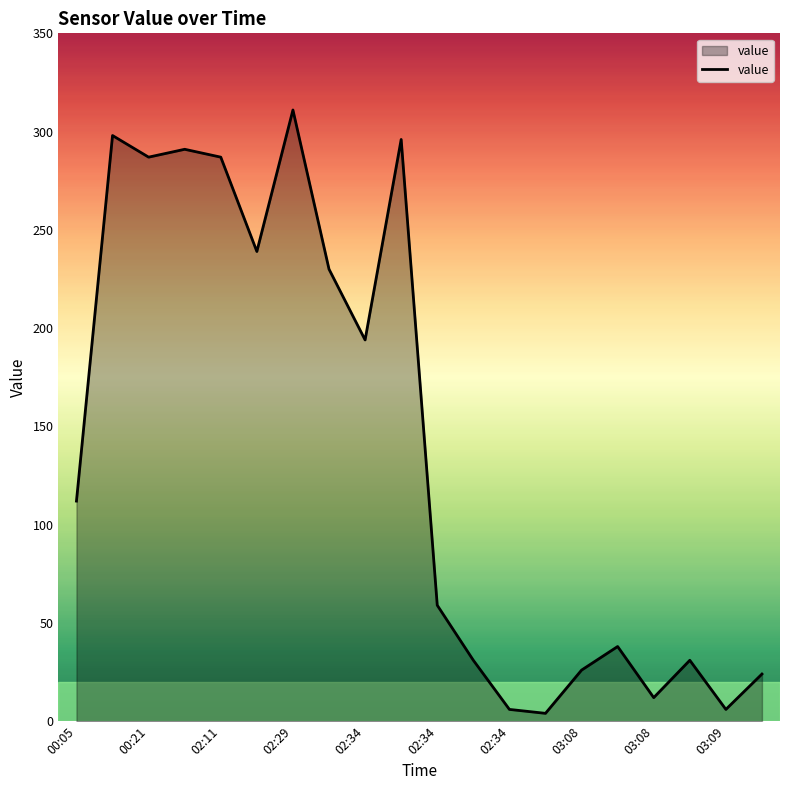

What is the maximum value shown in the chart?

311